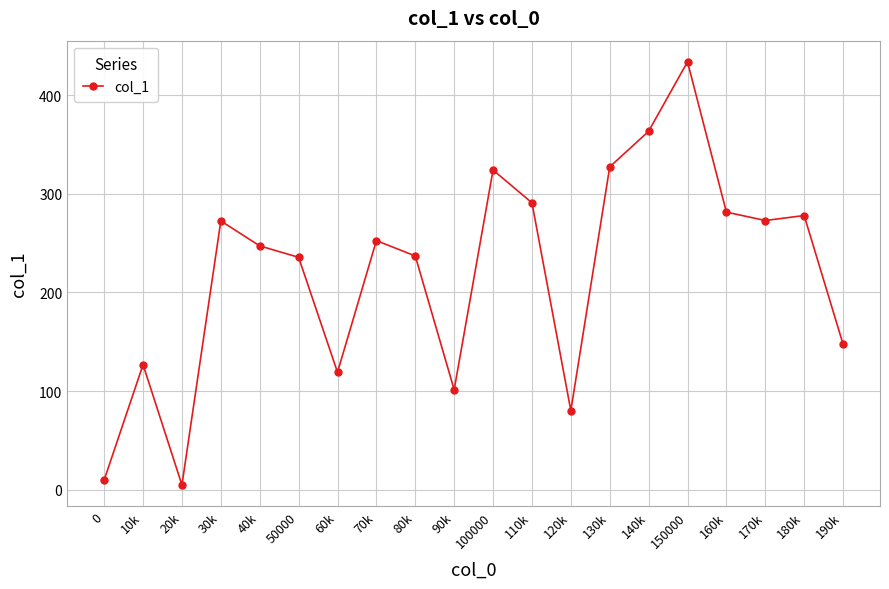

What value does the data have at 130k?

327.2